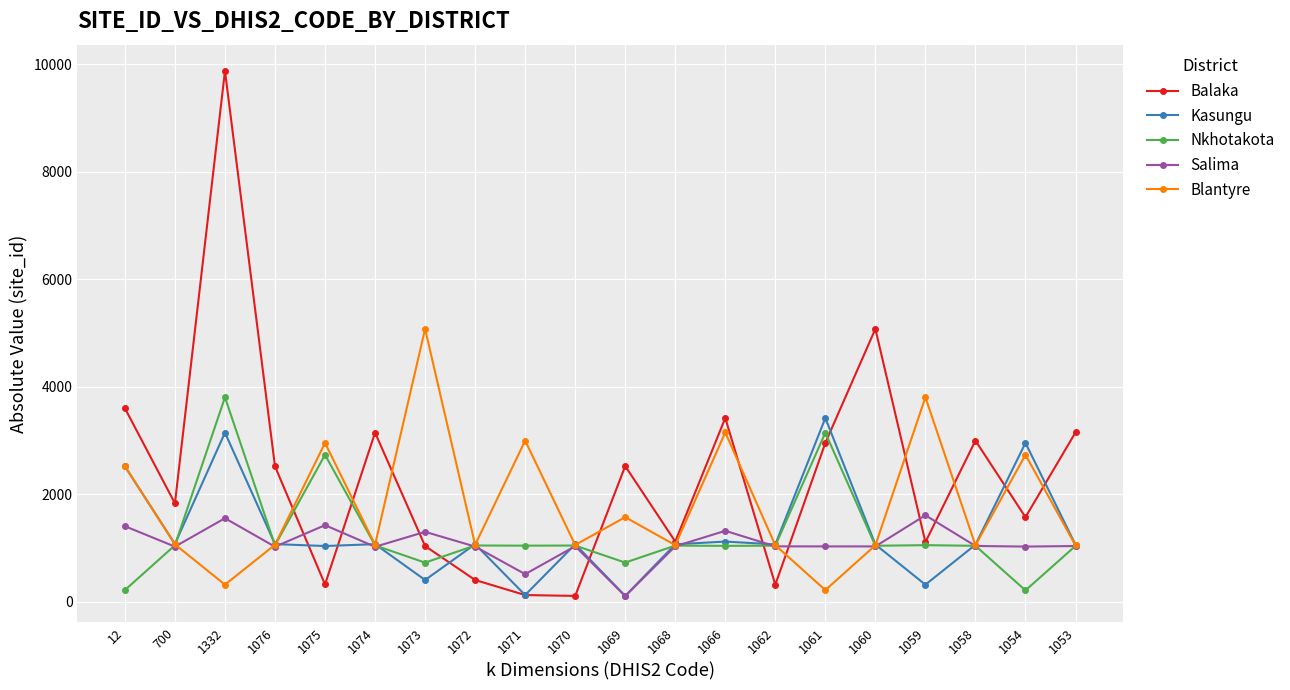

The Kasungu series shows 4660 at 1061. True or false?

False